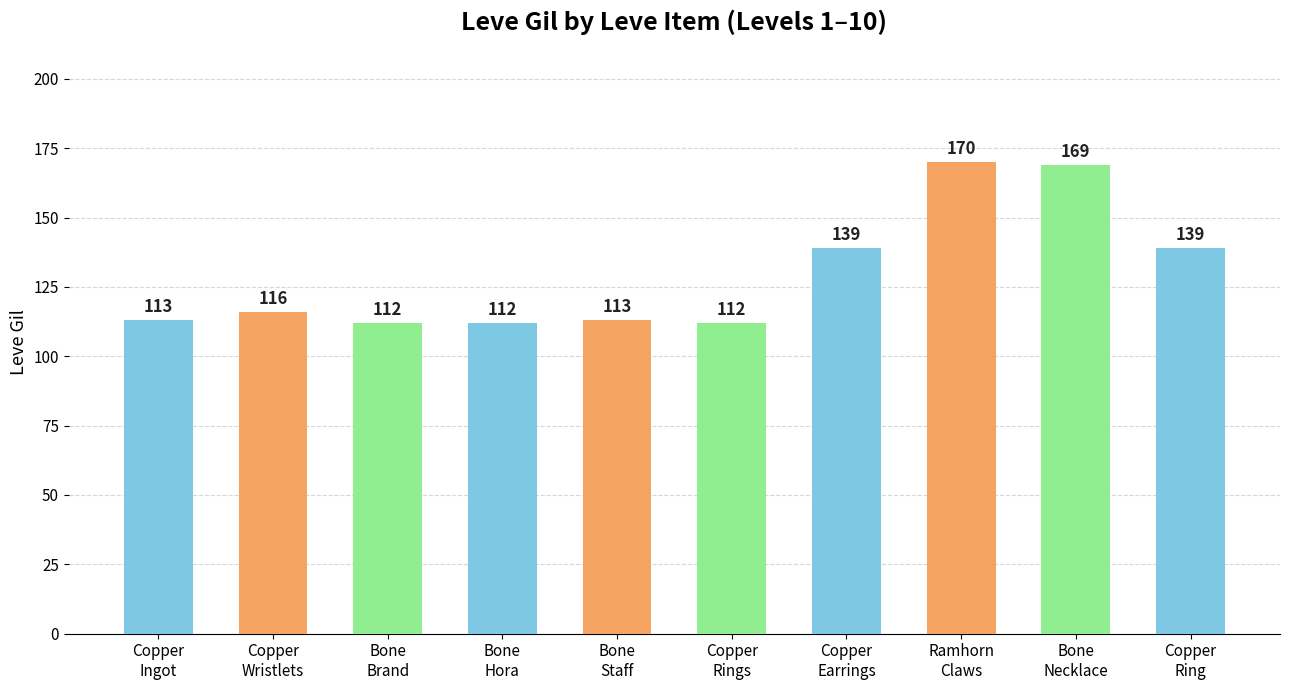

What is the label of the 2nd bar from the right?

Bone
Necklace